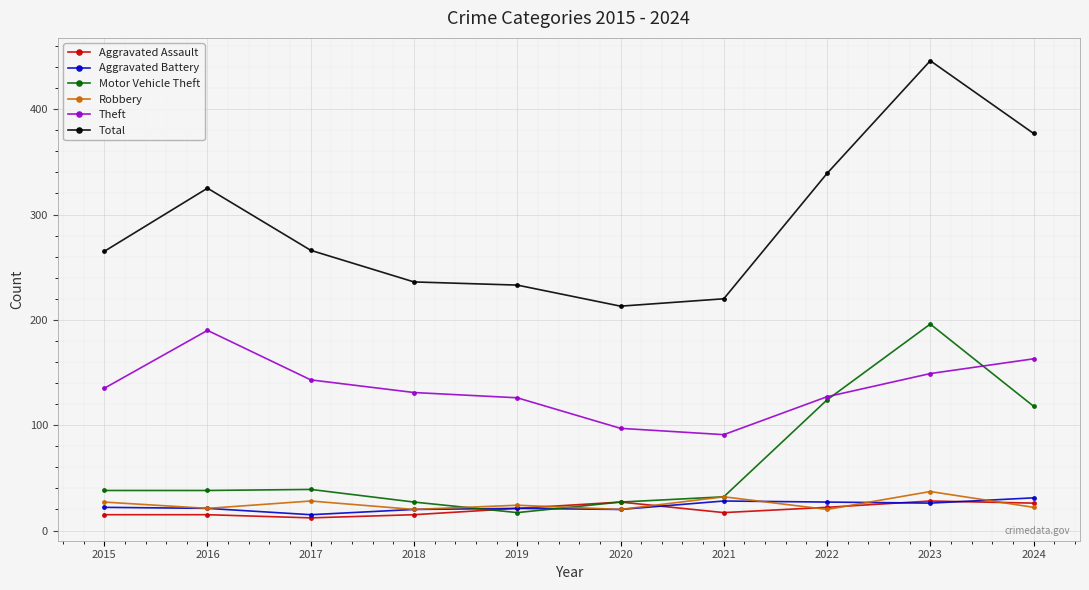

True or false: Motor Vehicle Theft and Aggravated Assault intersect in this chart.

True